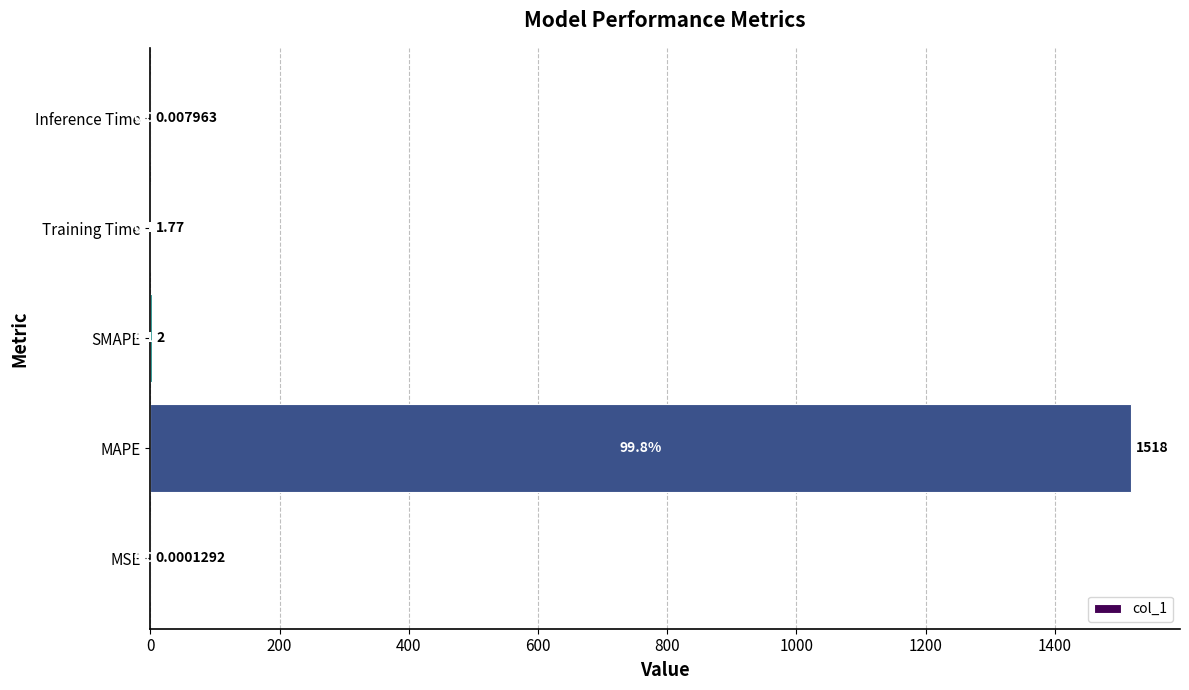

Which category has the highest value across all series?

MAPE